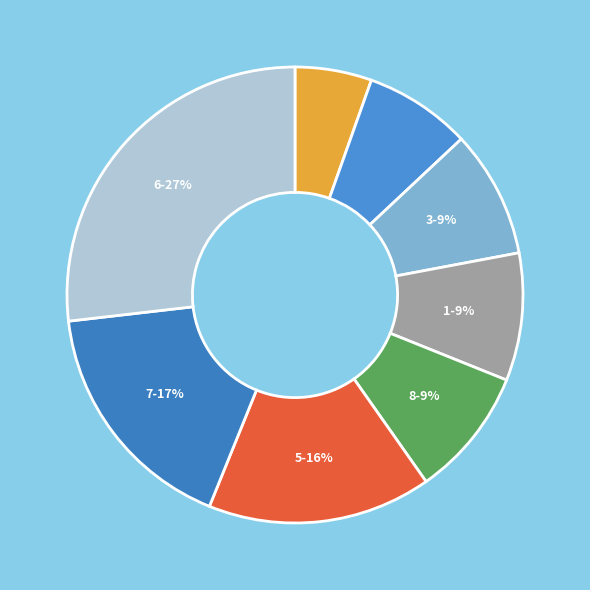

Is there any slice that represents more than half of the pie?

No